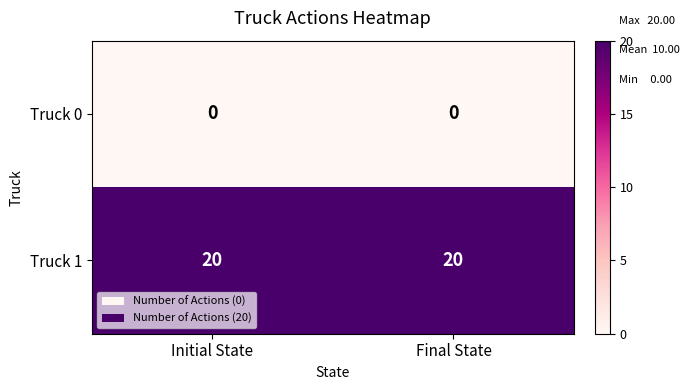

What is the maximum value shown in the chart?

20